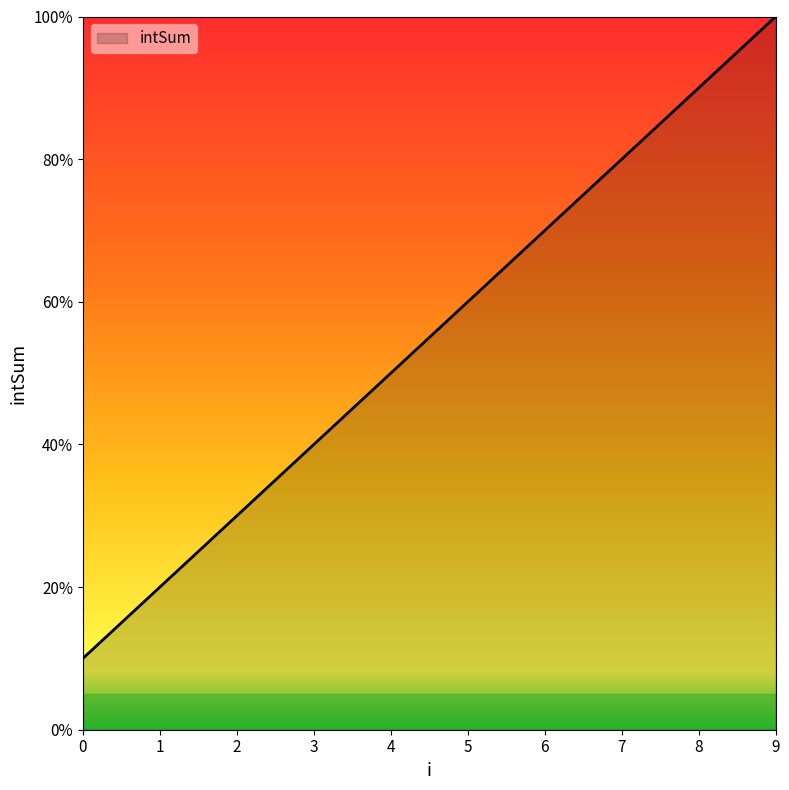

What is the average value?

55